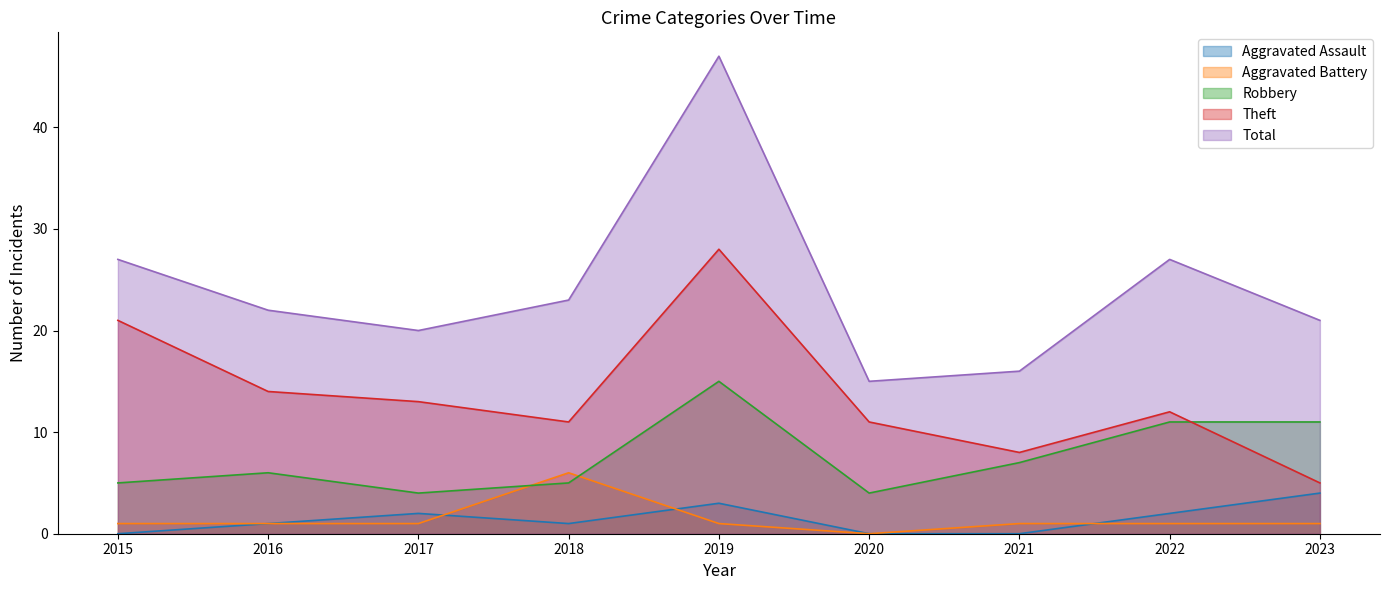

In Aggravated Assault, how many points are lower than both neighbors (excluding endpoints)?

1